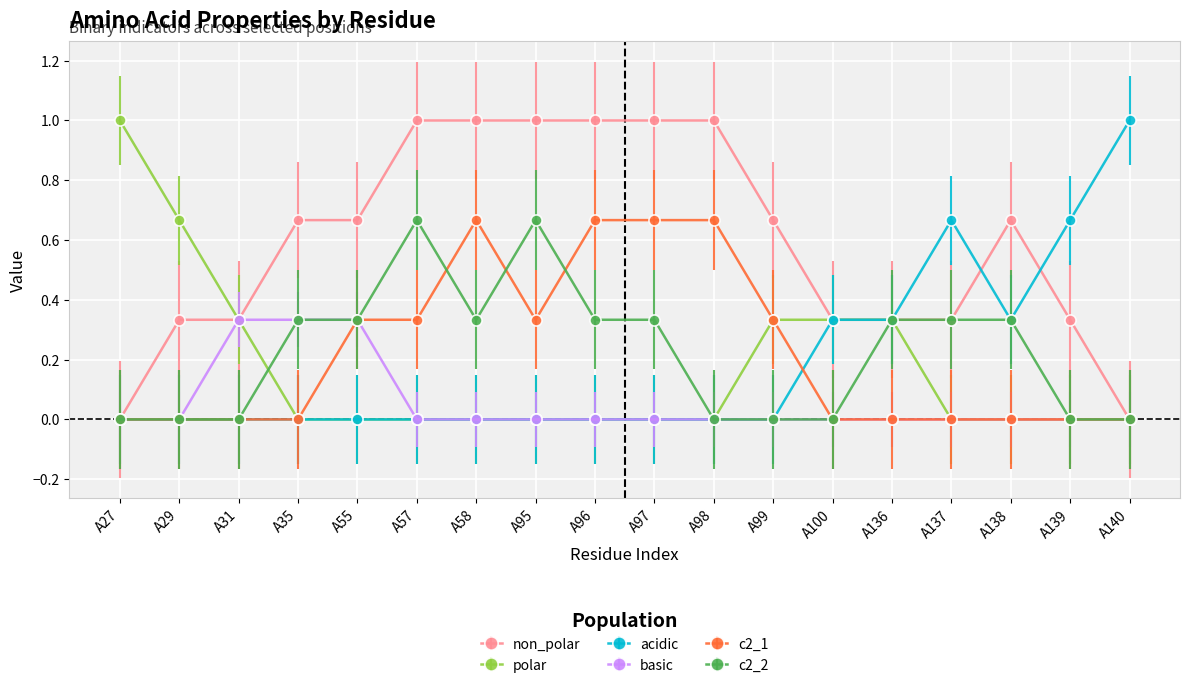

Is the value of c2_1 at A58 greater than the value of basic at A29?

Yes